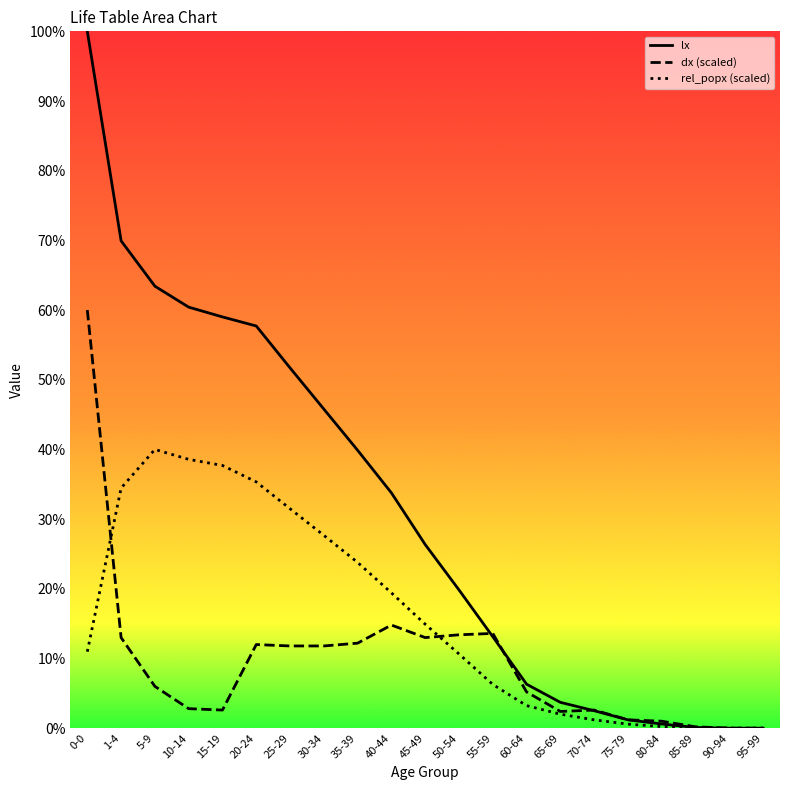

Reading right to left, extract all data points from this chart.

lx: 0.0	0.0	0.1	0.6	1.2	2.5	3.7	6.3	13.1	19.8	26.4	33.8	39.9	45.8	51.7	57.7	59.0	60.4	63.4	69.9	100.0
dx (scaled): 0.0	0.0	0.2	1.0	1.2	2.6	2.4	5.2	13.6	13.4	13.0	14.8	12.2	11.8	11.8	12.0	2.6	2.8	6.0	13.0	60.0
rel_popx (scaled): 0.0	0.0	0.0	0.2	0.6	1.2	2.0	3.2	6.3	10.6	14.9	19.4	23.8	27.7	31.5	35.3	37.7	38.6	40.0	34.5	11.0